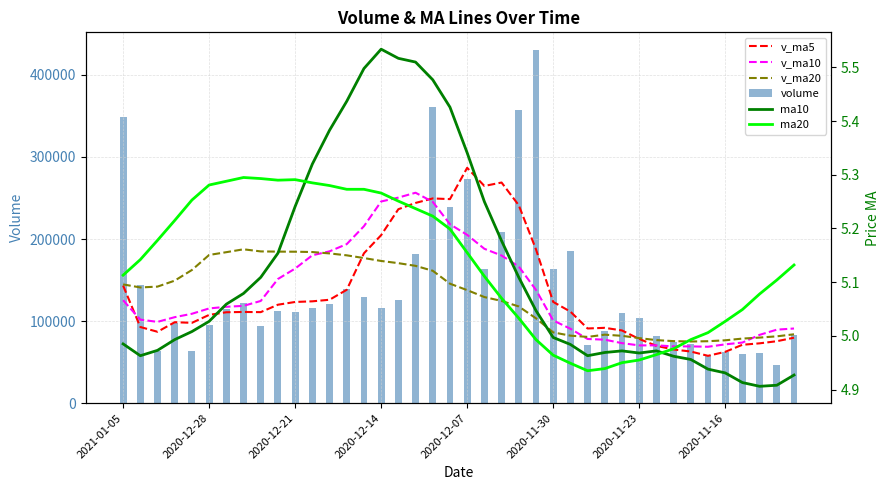

At which category is the sum across all series the highest?

18